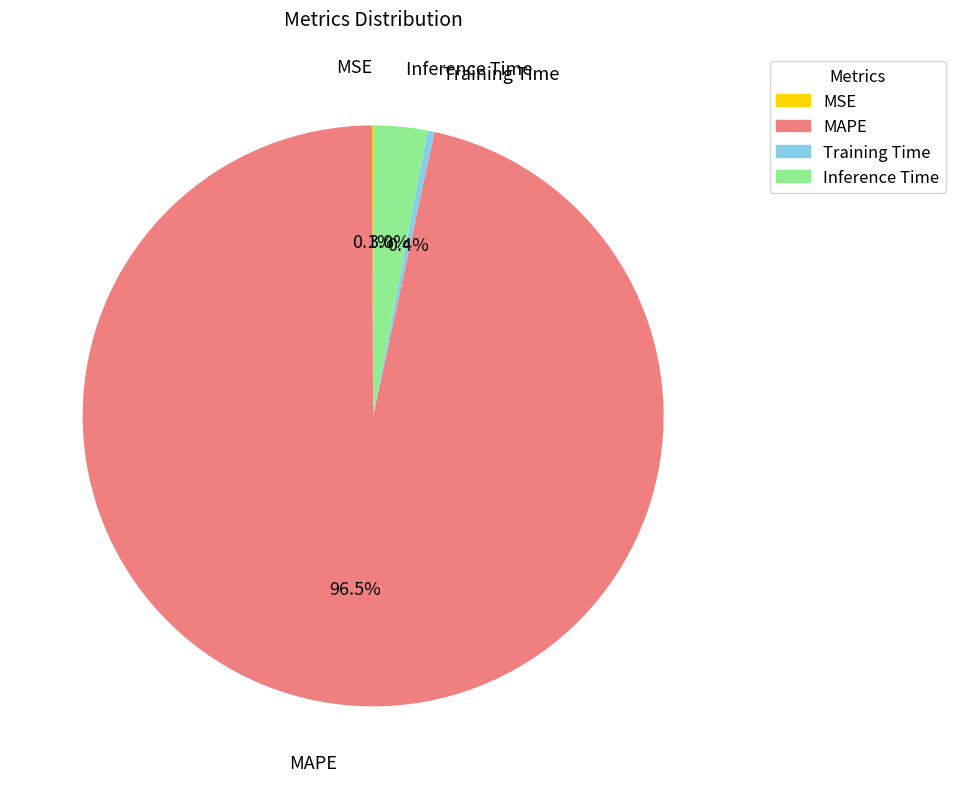

To the nearest percent, what is the average slice percentage?

25%